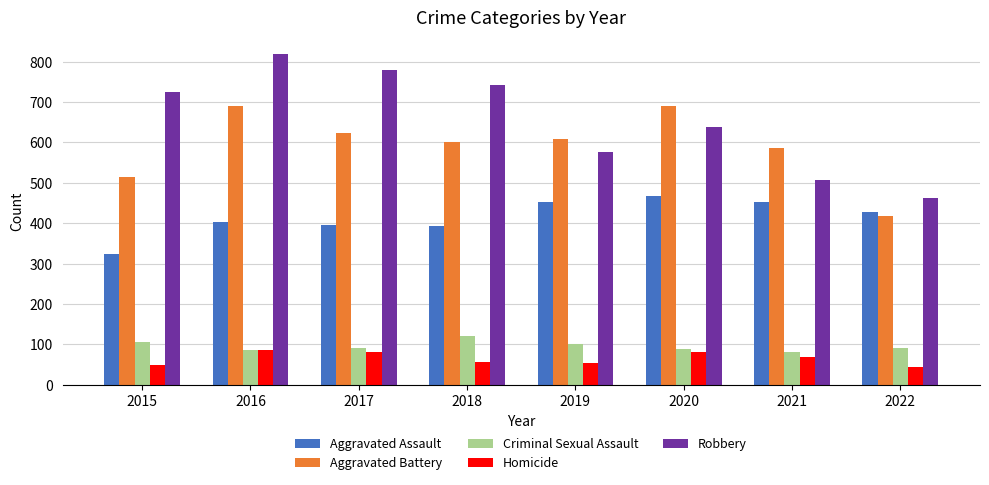

What is the value of the Criminal Sexual Assault bar at the 3rd from the left?

90